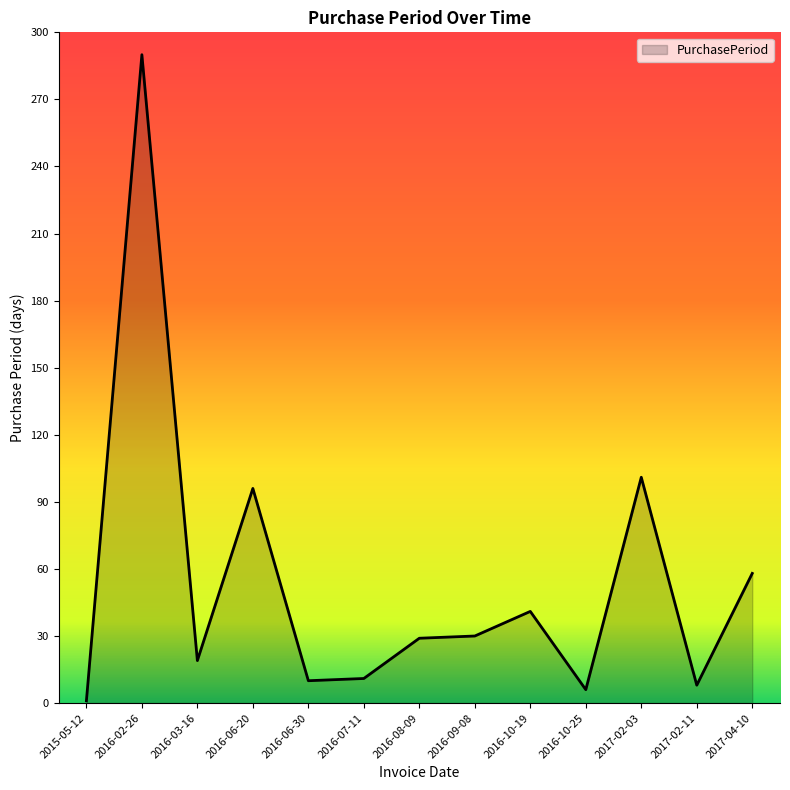

Approximately how many times larger is the value at 2016-06-20 compared to 2016-03-16?

5.1